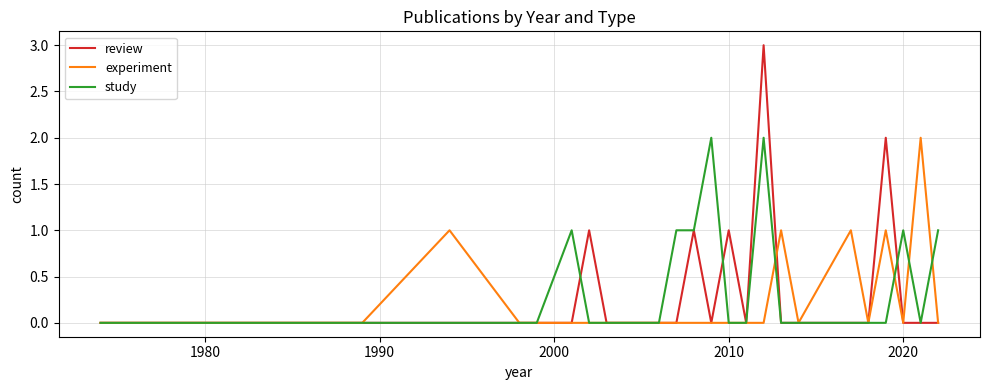

What is the greatest value displayed?

3